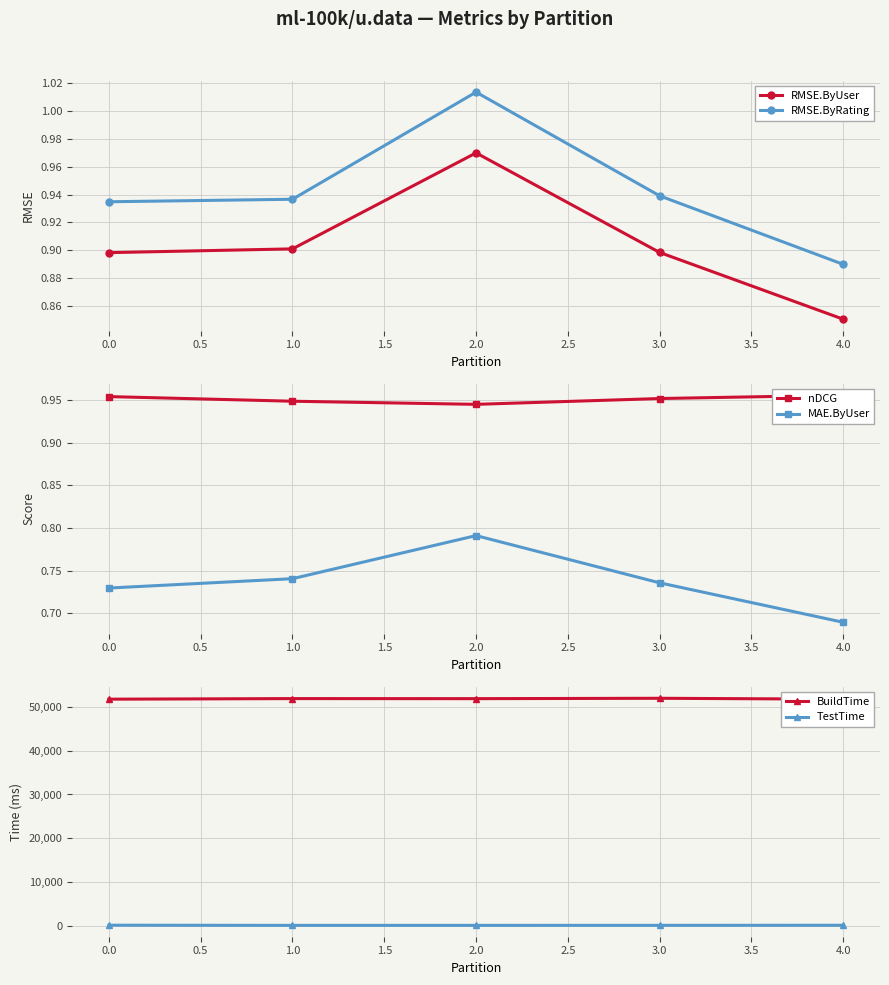

True or false: MAE.ByUser and RMSE.ByRating intersect in this chart.

False